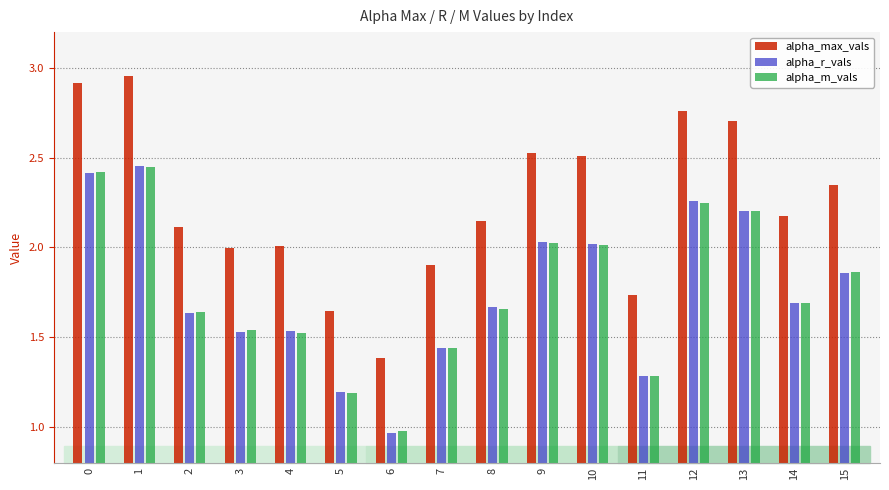

How many distinct data groups are displayed?

3